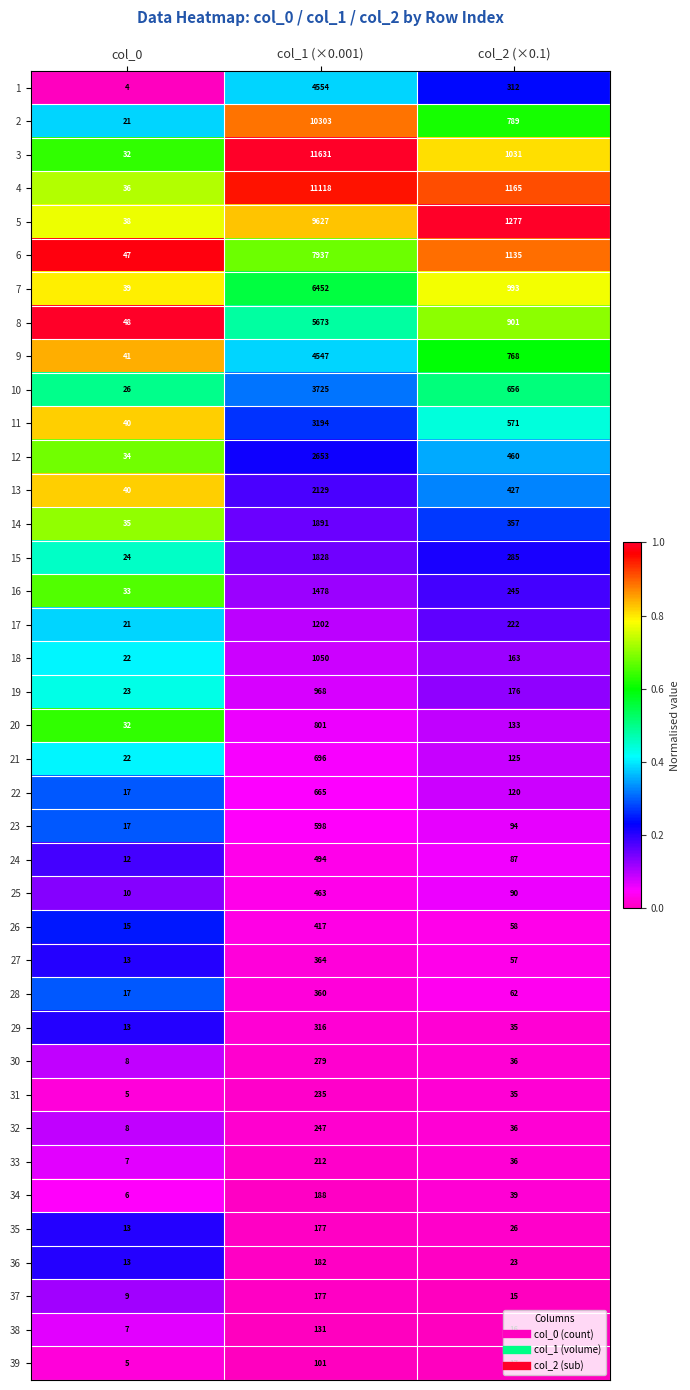

What is the difference between the second highest and minimum values in the 25 series?

80